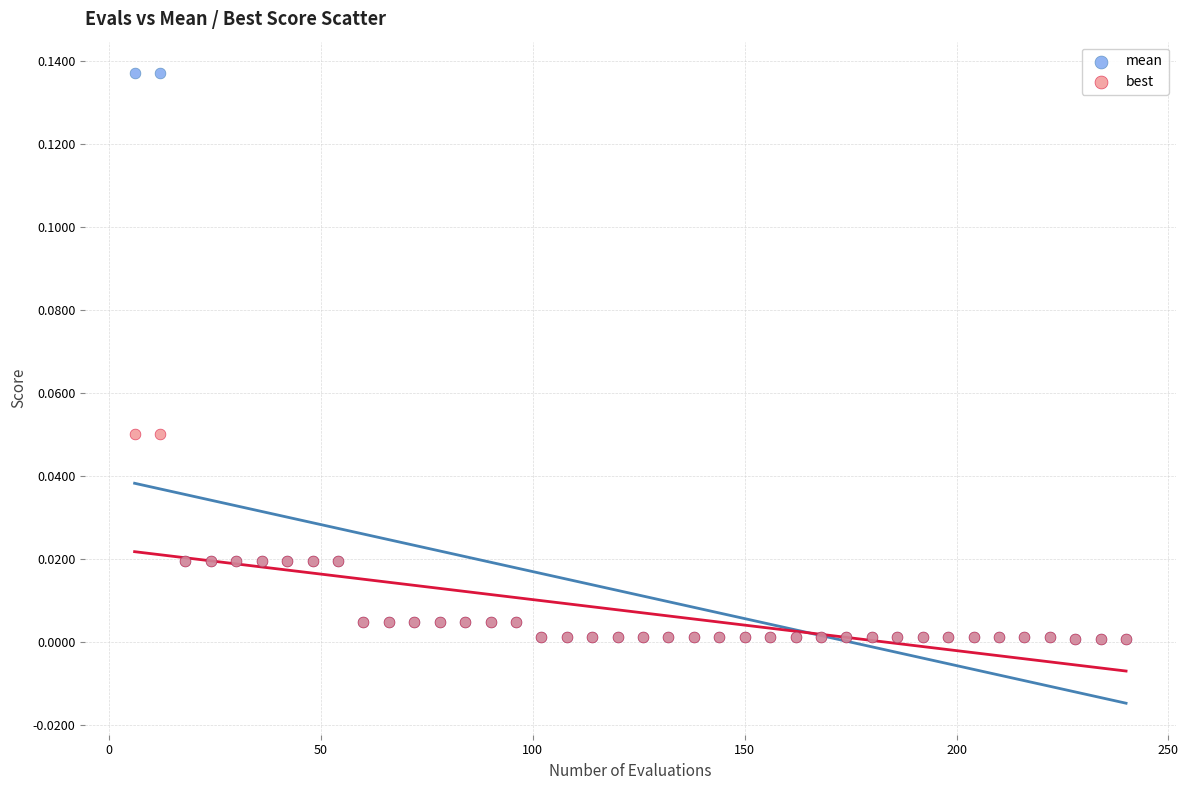

Which series has the largest Y range (max minus min)?

mean